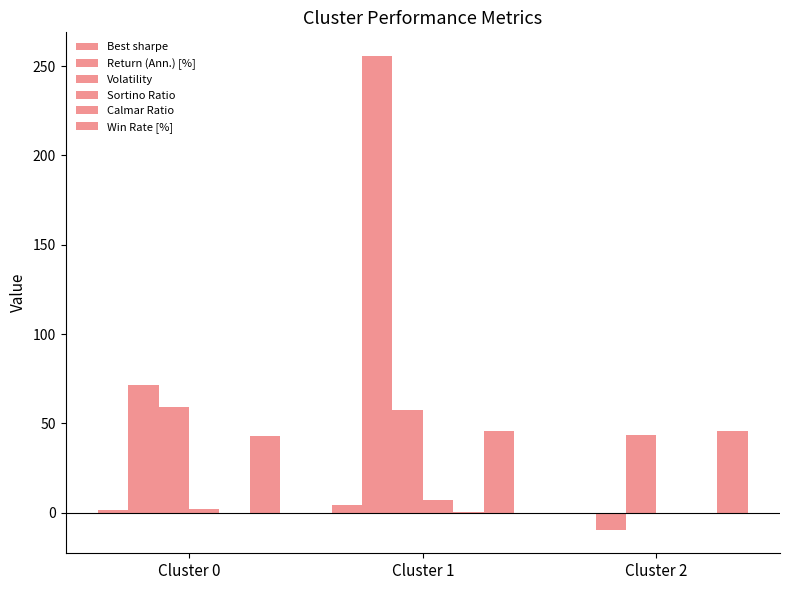

Where is Sortino Ratio nearest to the value 3?

Cluster 0